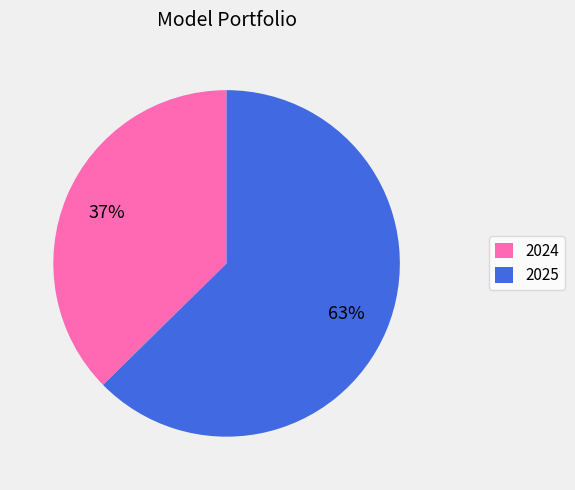

Count the number of slices in the pie.

2